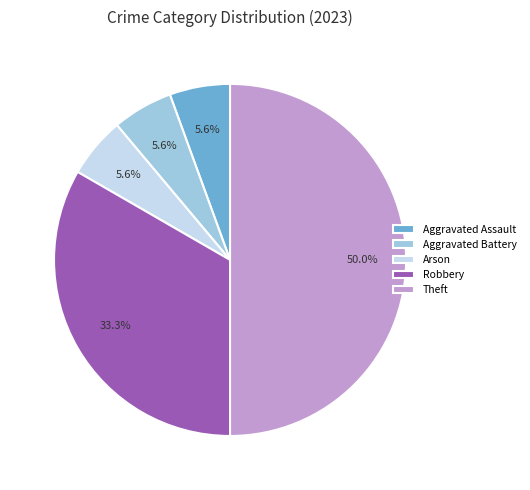

What is the total percentage of Robbery and Aggravated Assault?

38.9%